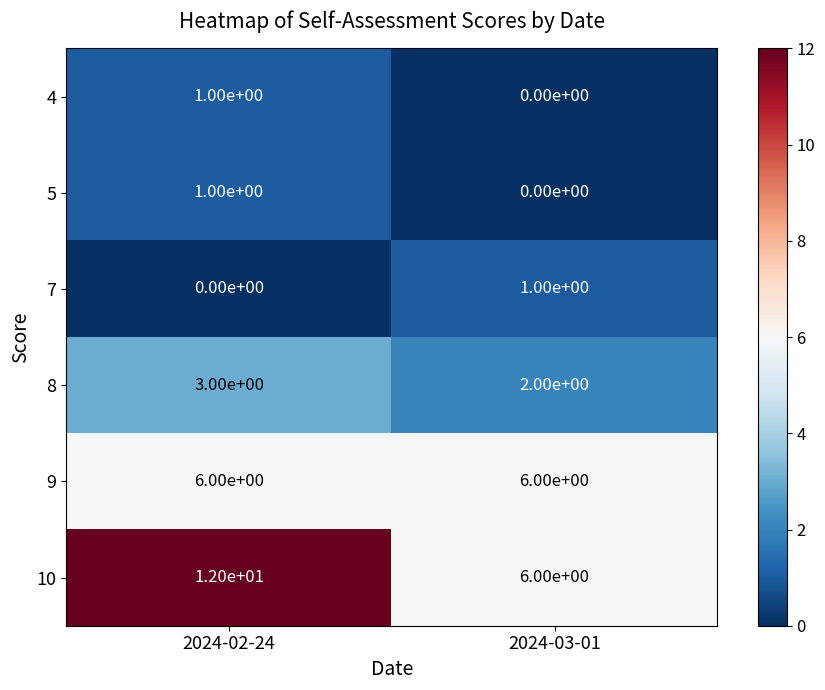

Reading left to right, what are all the values shown in this chart?

4: 1	0
5: 1	0
7: 0	1
8: 3	2
9: 6	6
10: 12	6